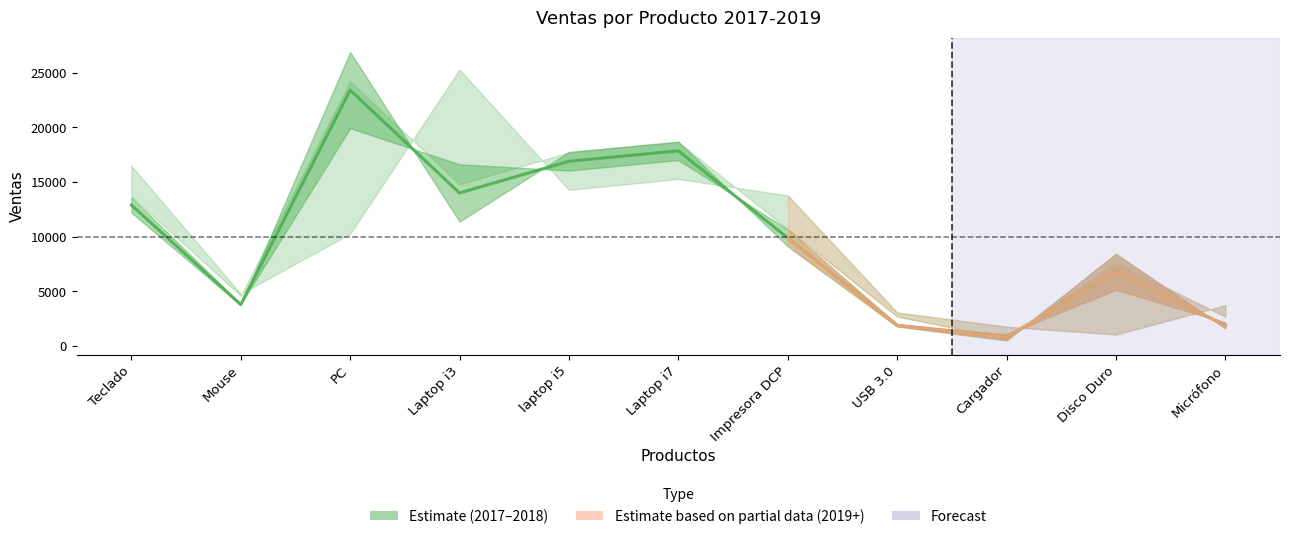

Does the chart have visible grid lines?

No